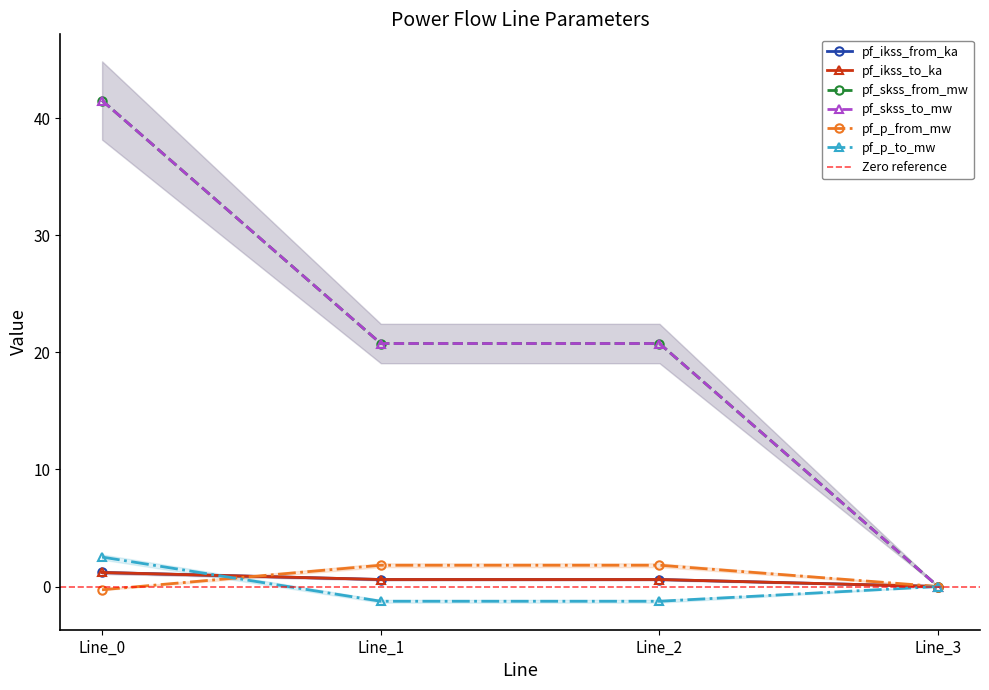

Which series has the largest range (max minus min)?

pf_skss_from_mw